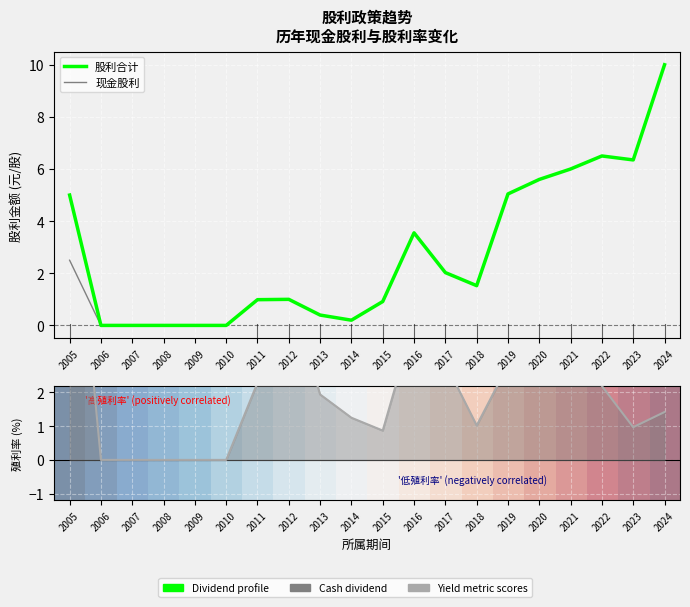

The value of 股利合计 at 2006 is 0.0. True or false?

True